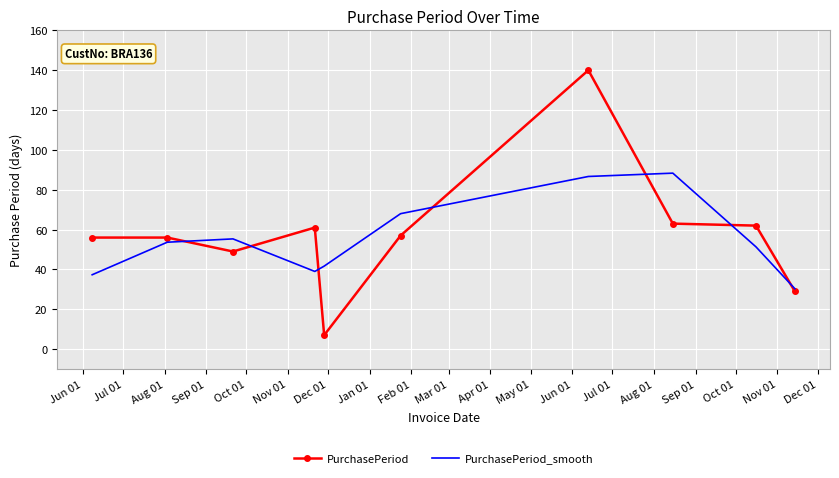

Rank the series by their average value, from lowest to highest.

PurchasePeriod_smooth, PurchasePeriod